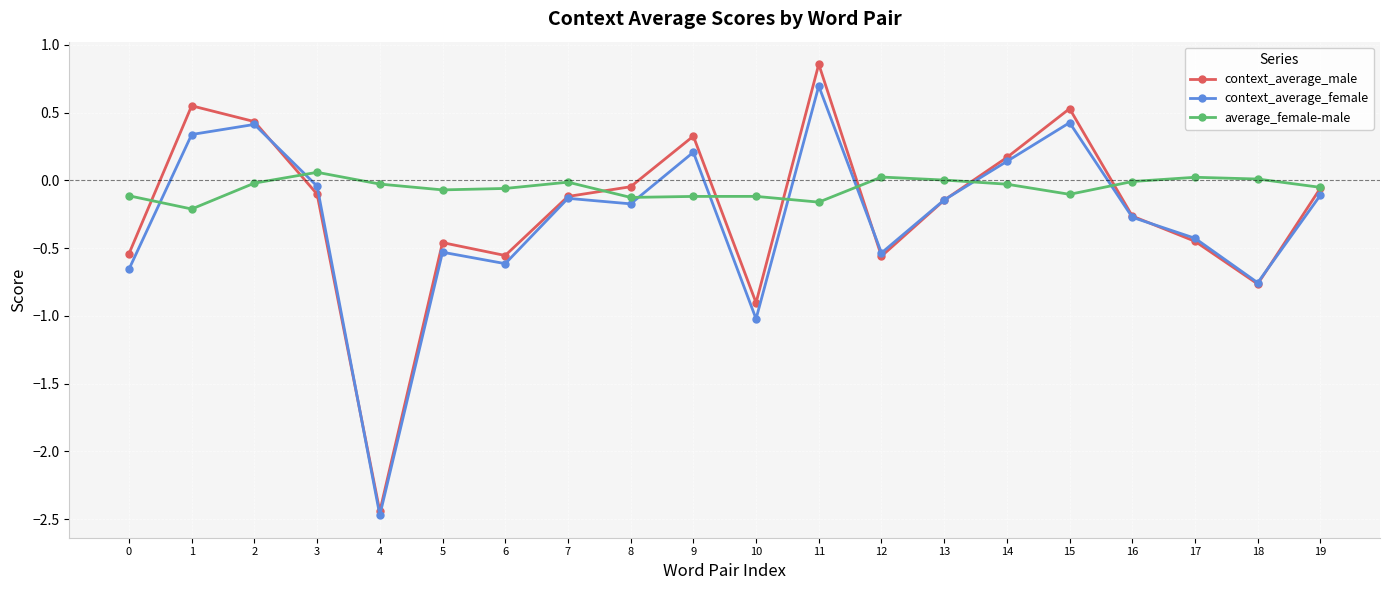

Where is the first local maximum for context_average_female?

2